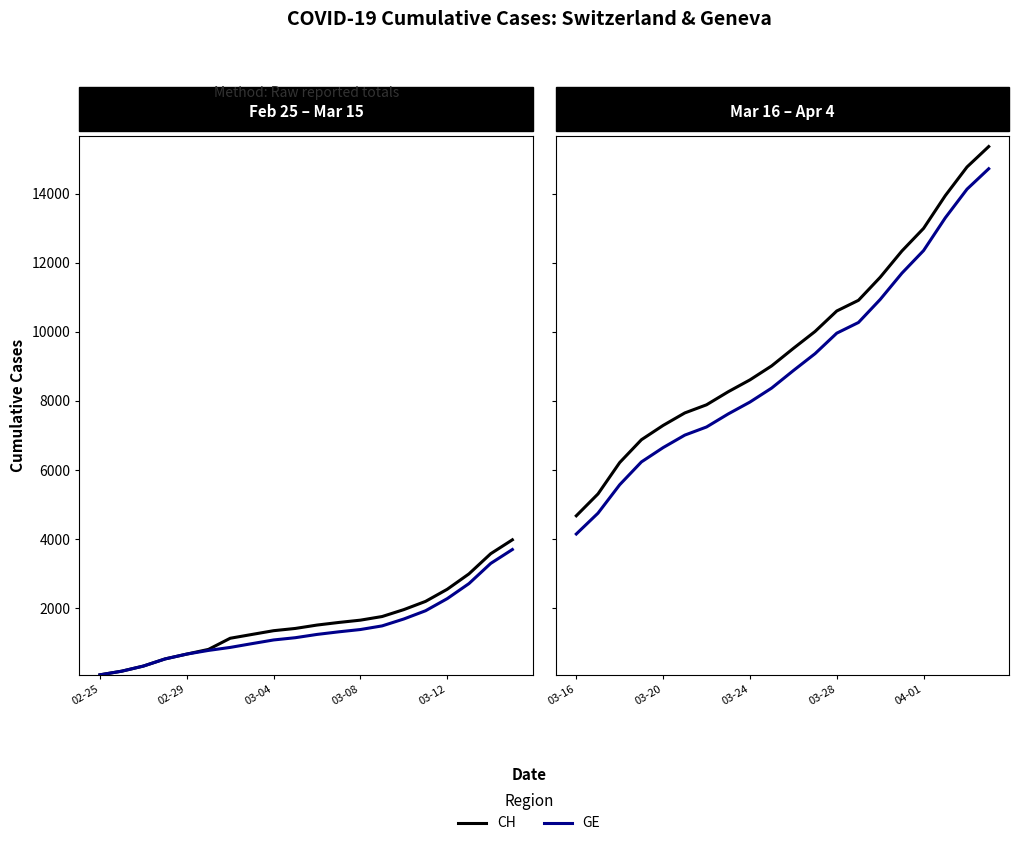

What is the highest value of the CH series?

15359